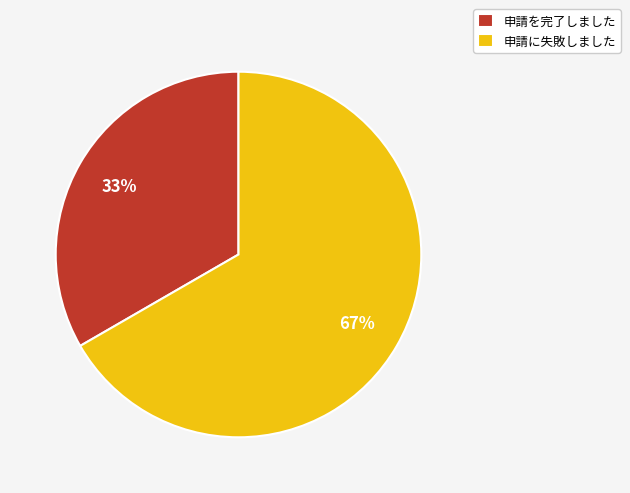

Approximately how many times larger is the value at 申請を完了しました compared to 申請に失敗しました?

0.5